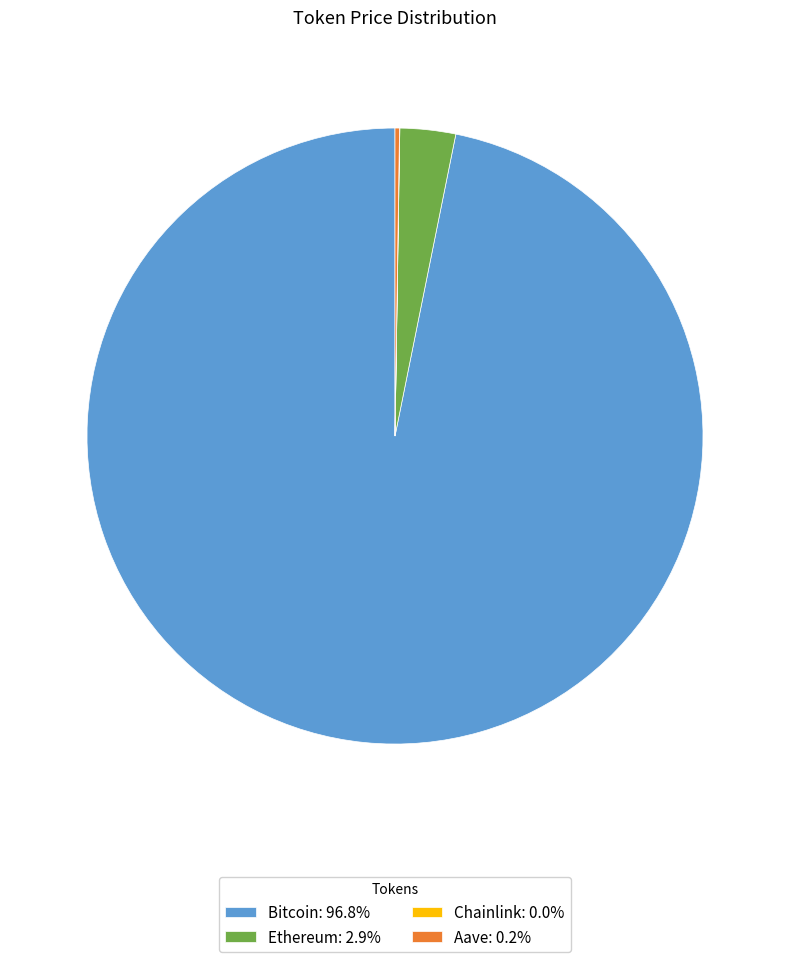

Is there a majority slice in this chart?

Yes